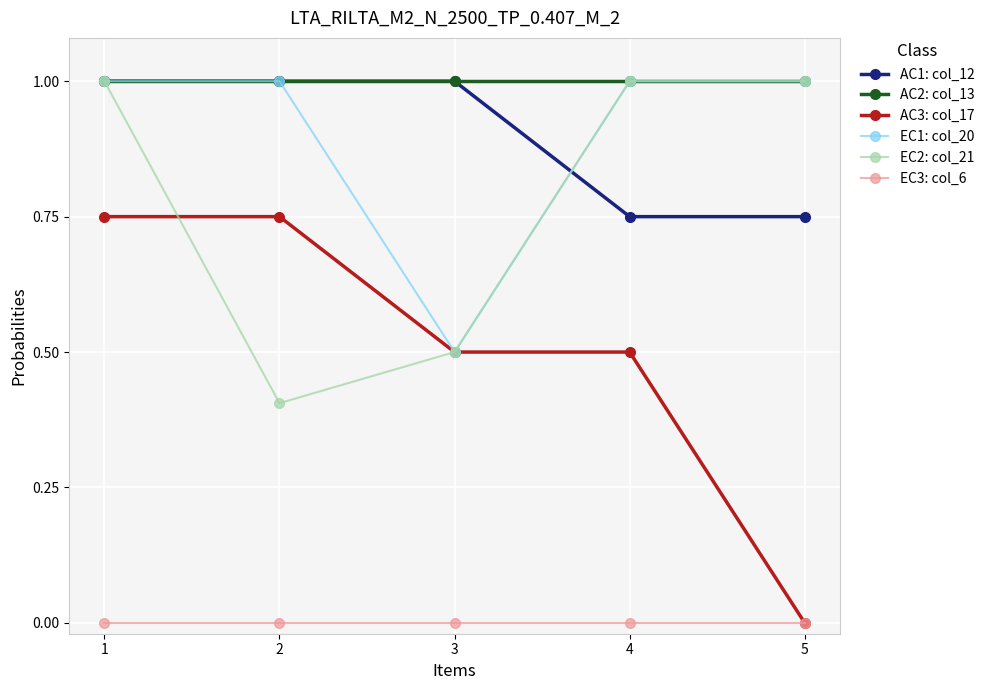

True or false: EC3: col_6 and AC1: col_12 intersect in this chart.

False